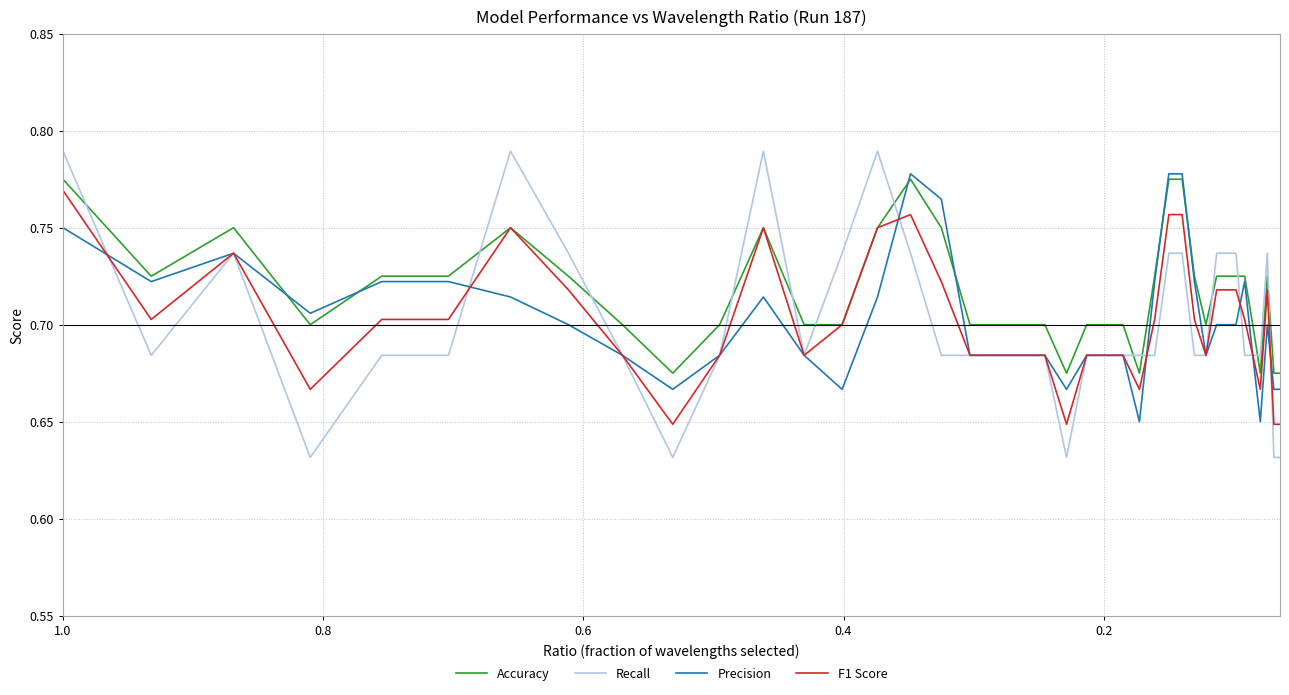

How many categories are shown in the chart?

40